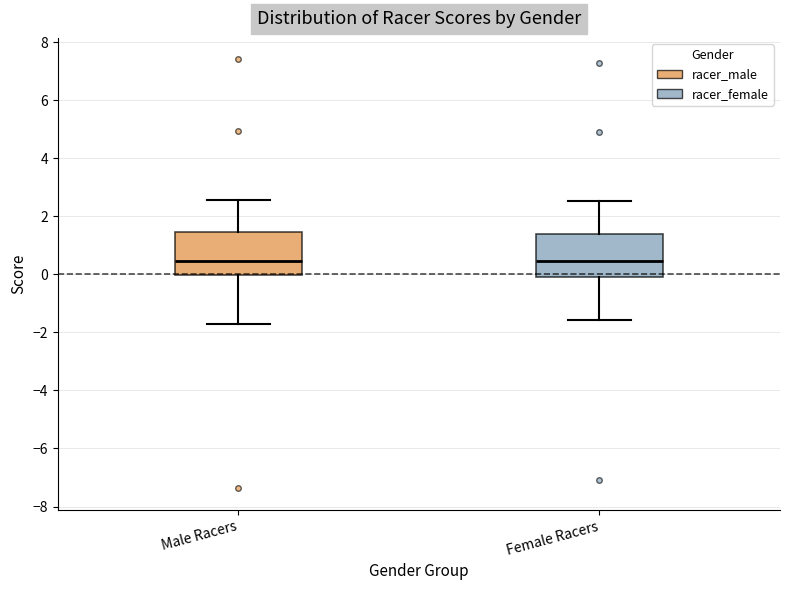

Reading left to right, read every box against the y-axis: the position of its median line, the range the box covers, and the ends of its whiskers. The values are not printed on the chart, so give them approximately, as read against the axis.

Male Racers: median 0.4, box 0.0 to 1.4, whiskers -1.6 to 2.6
Female Racers: median 0.4, box 0.0 to 1.4, whiskers -1.6 to 2.6